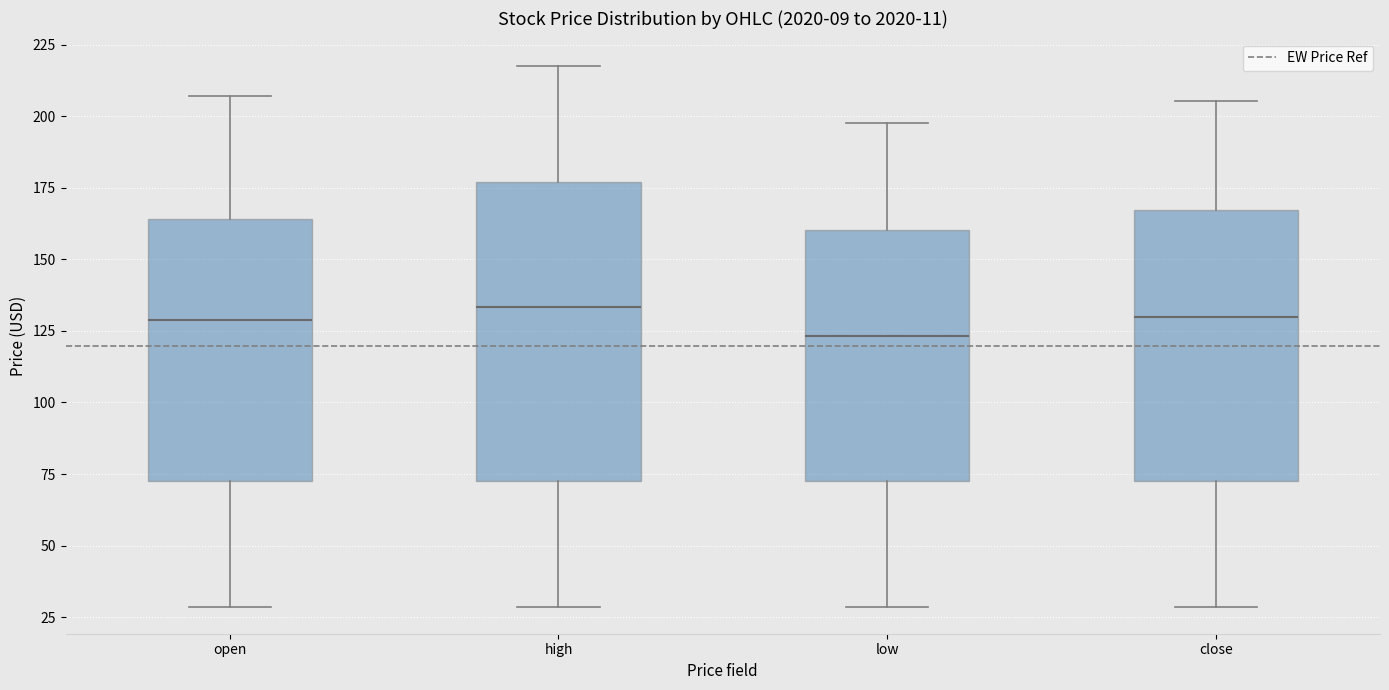

Which box's median line is the lowest?

low